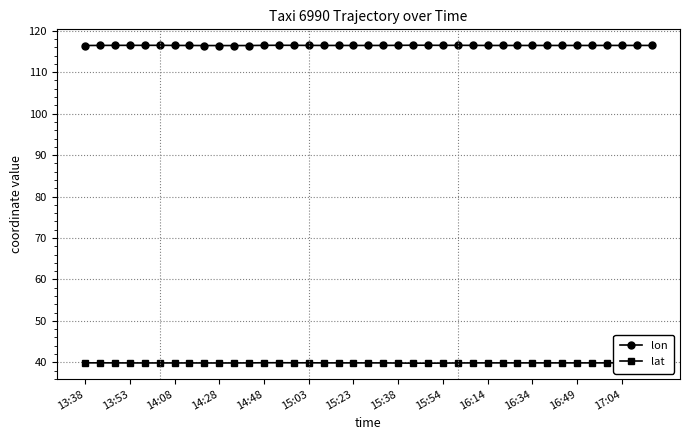

What are all the series names shown in the legend?

lon, lat